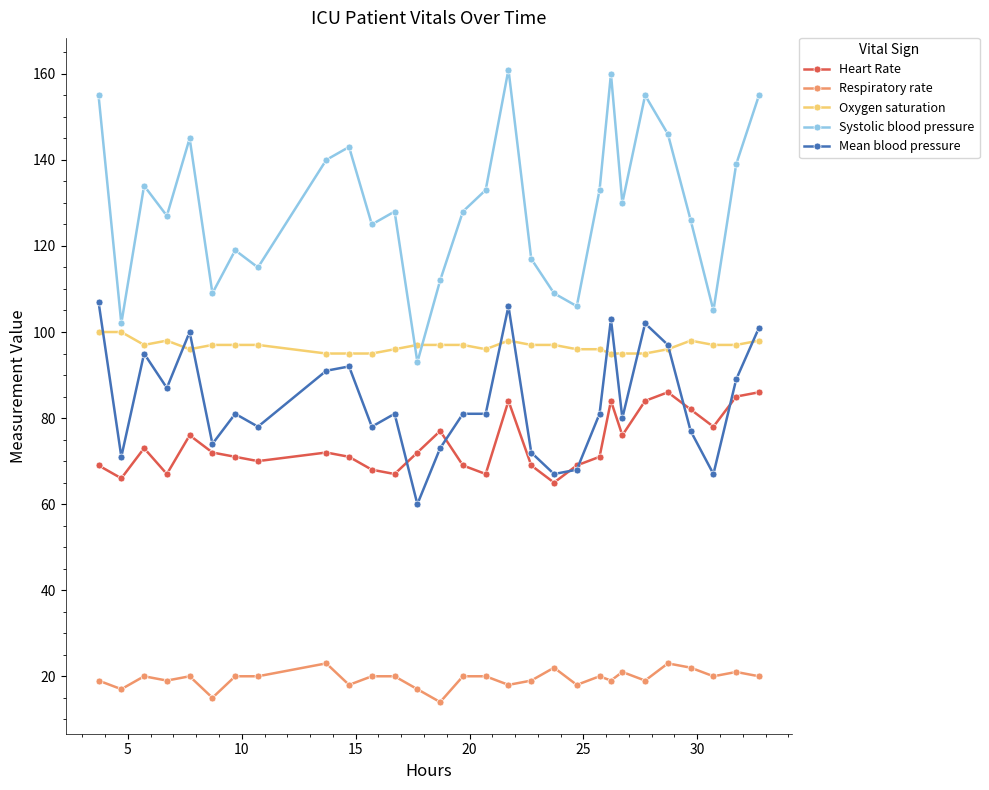

Which series has the largest range (max minus min)?

Systolic blood pressure